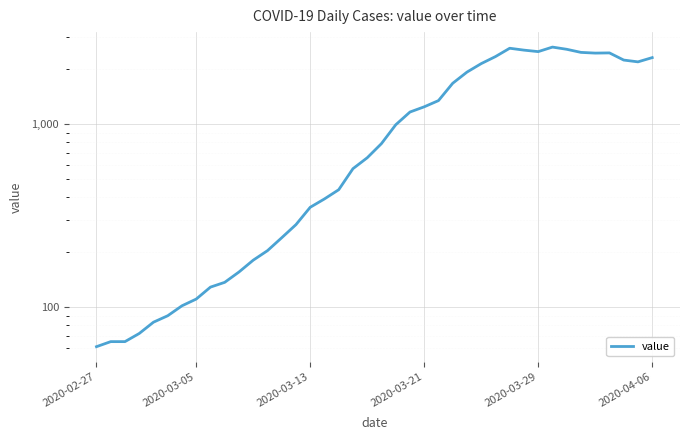

How many interior local valleys (lower than both neighbors) does the data have?

3